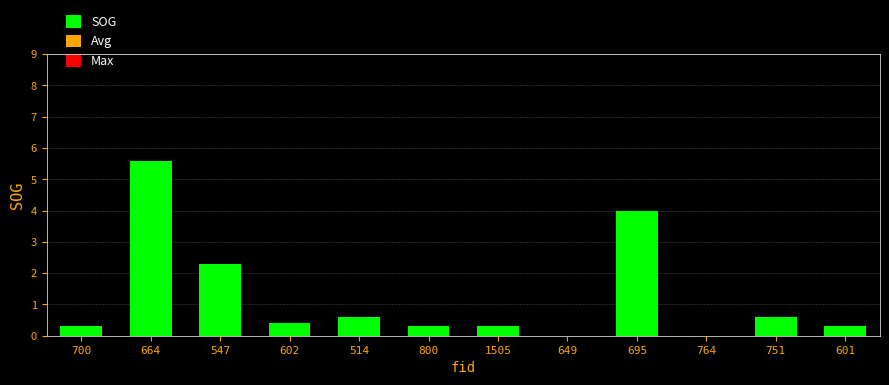

What is the difference between the values at 764 and 601?

0.3